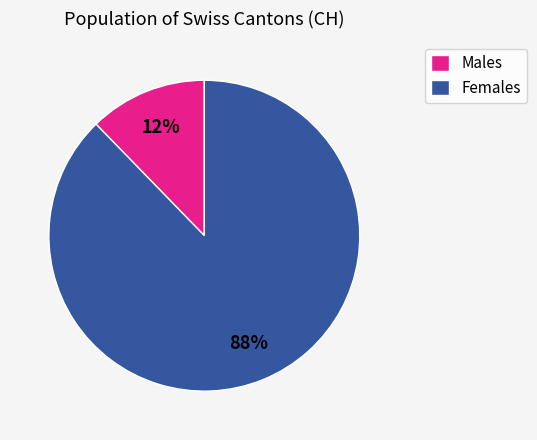

Which slice represents more than half of the pie?

Females